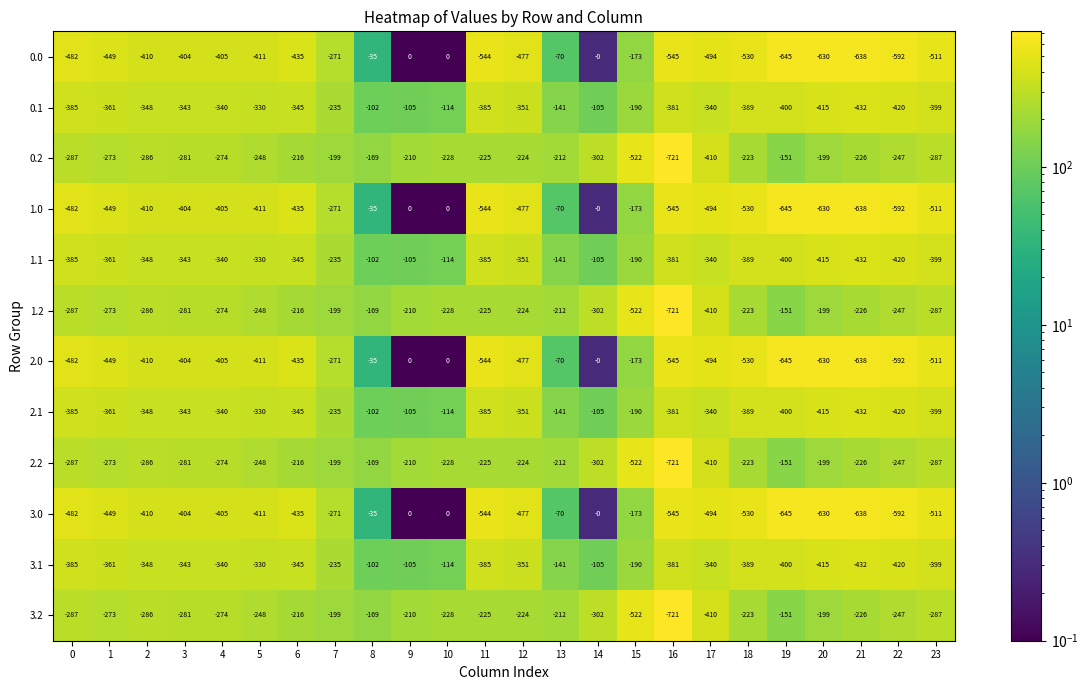

How many data points in 1.0 are less than -435?

12